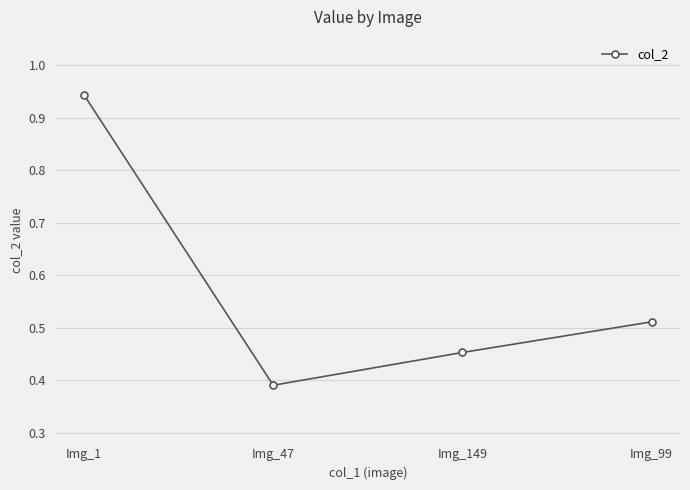

What is the label of the 4th point from the right?

Img_1